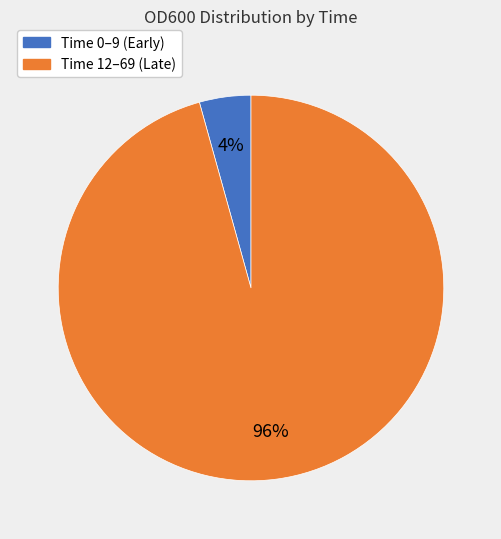

Does any single category account for the majority?

Yes